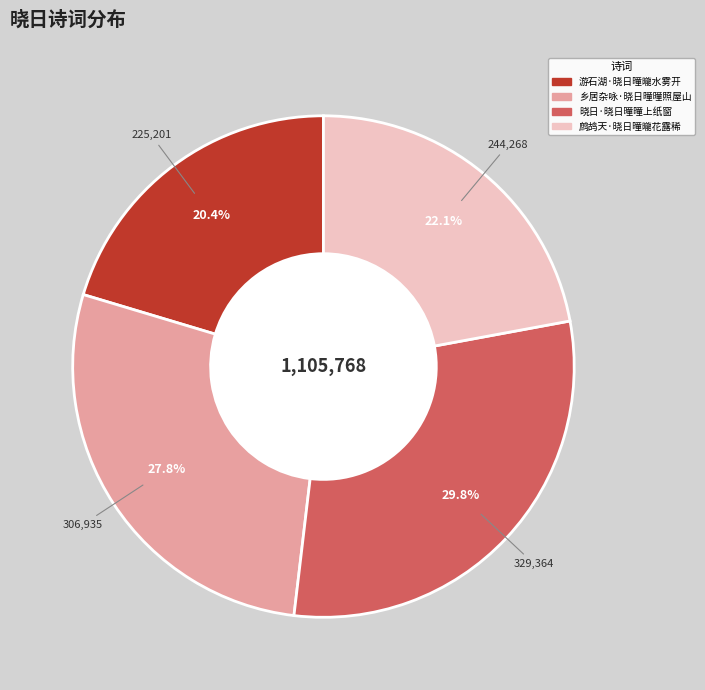

Does 乡居杂咏·晓日曈曈照屋山 represent more than half of the total?

No